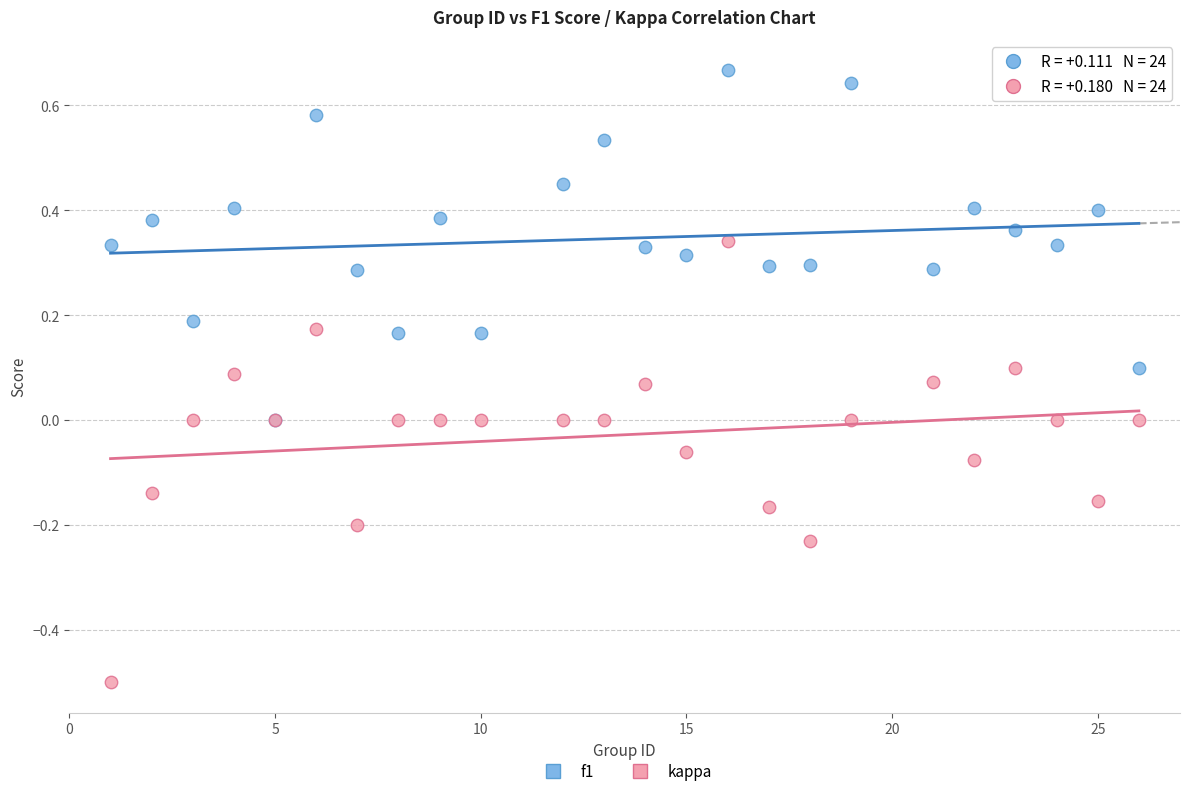

What are all the series names shown in the legend?

f1, kappa